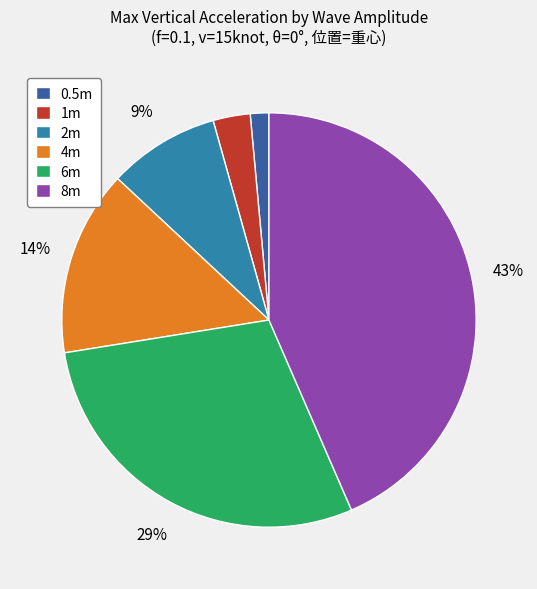

Is there any slice that represents more than half of the pie?

No